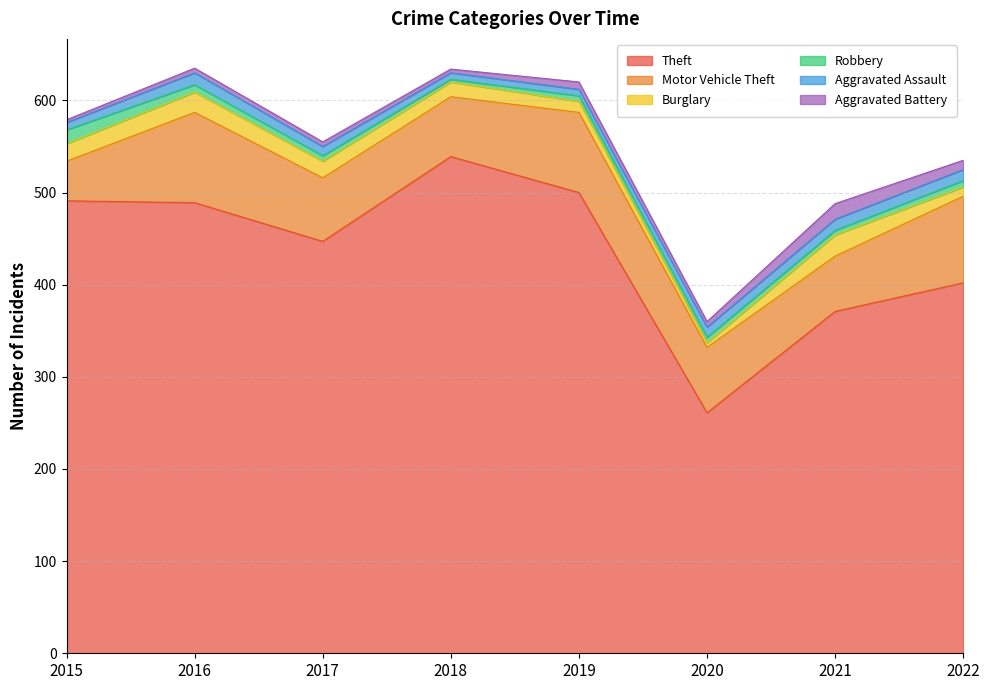

In Aggravated Assault, how many points are higher than both neighbors (excluding endpoints)?

1